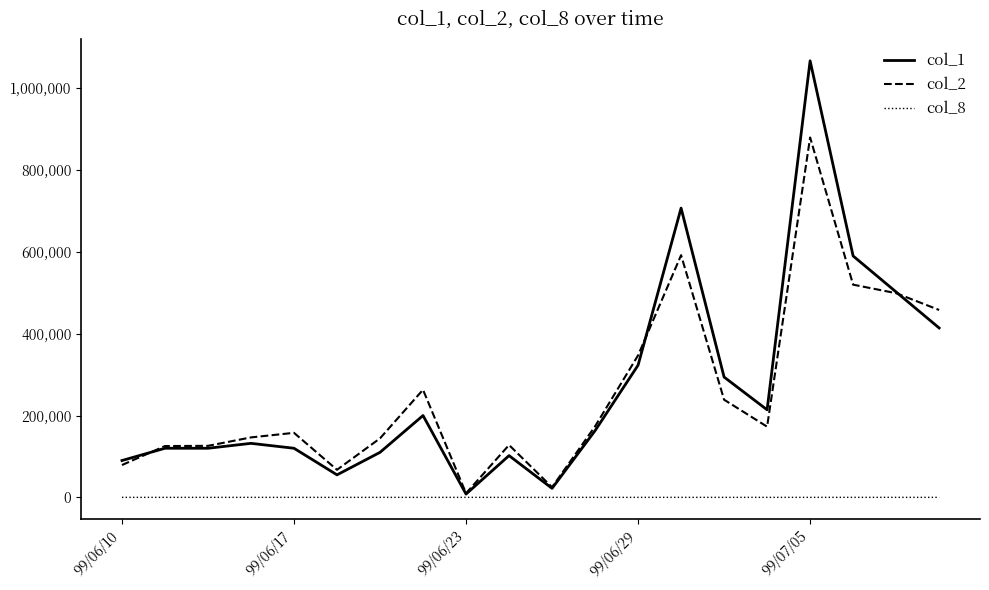

True or false: col_2 has more than 1 points higher than both neighbors.

True